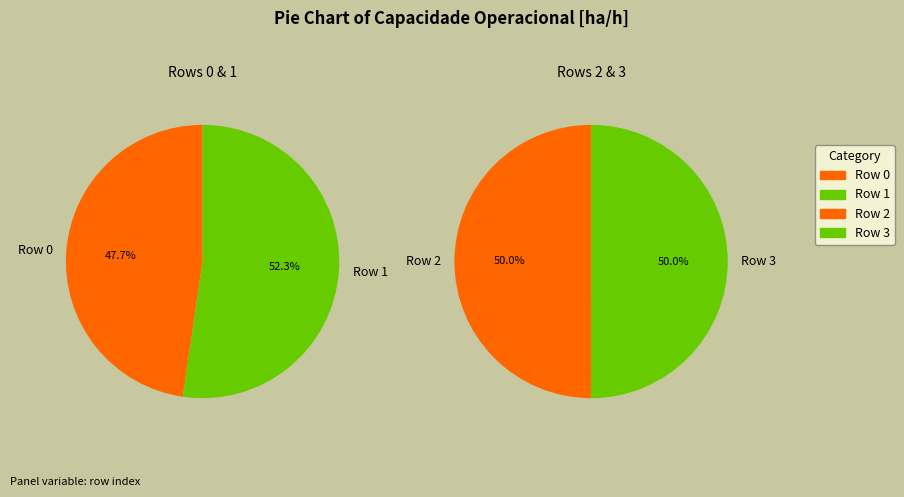

The Row 0 slice represents 28% of the pie. True or false?

False